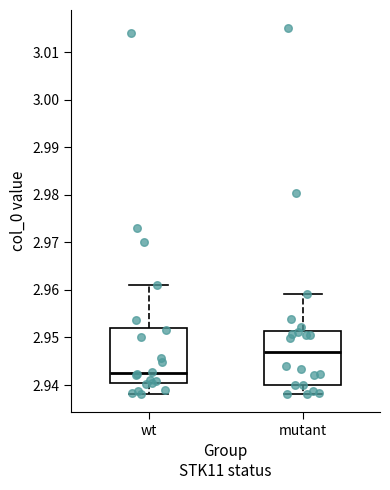

Which box has the highest median line?

mutant